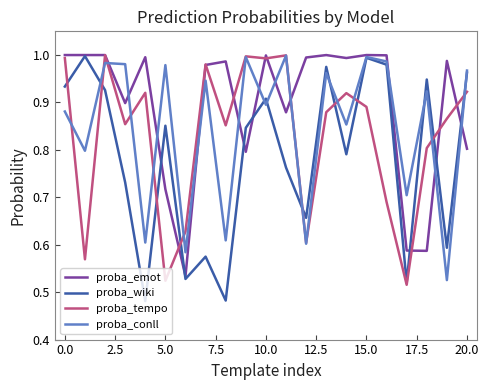

Which series has the largest total across all categories?

proba_emot